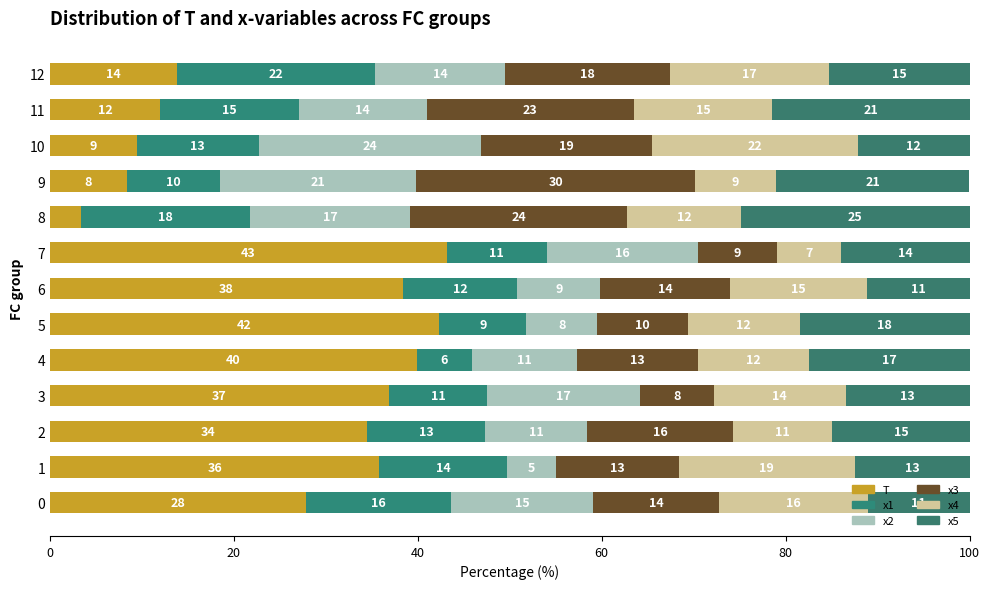

How many data points in T are above 34?

7